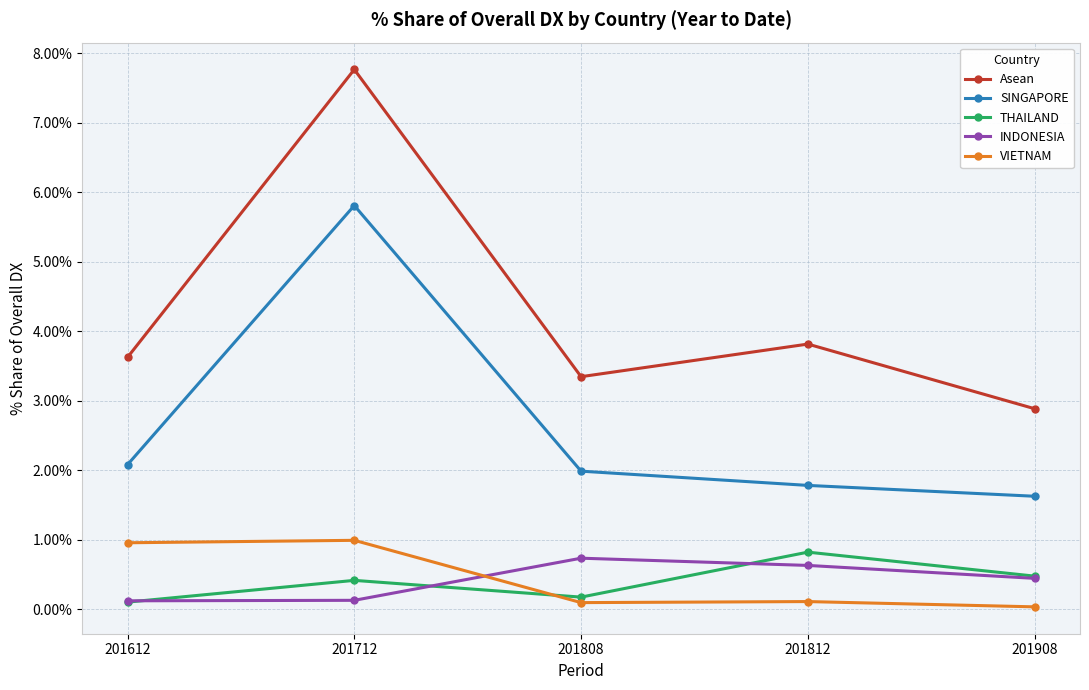

The VIETNAM series shows 1.0 at 201612. True or false?

True